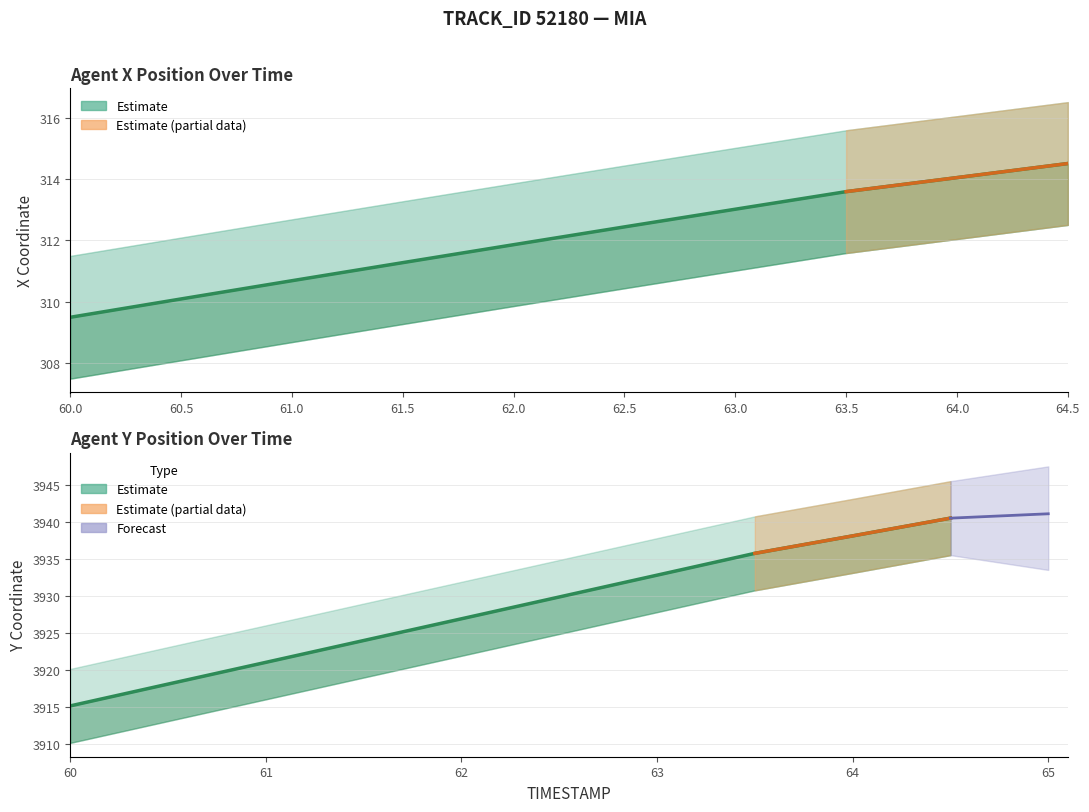

At 62.5, list the series in order from smallest to largest.

X (Estimate), Y (Estimate)